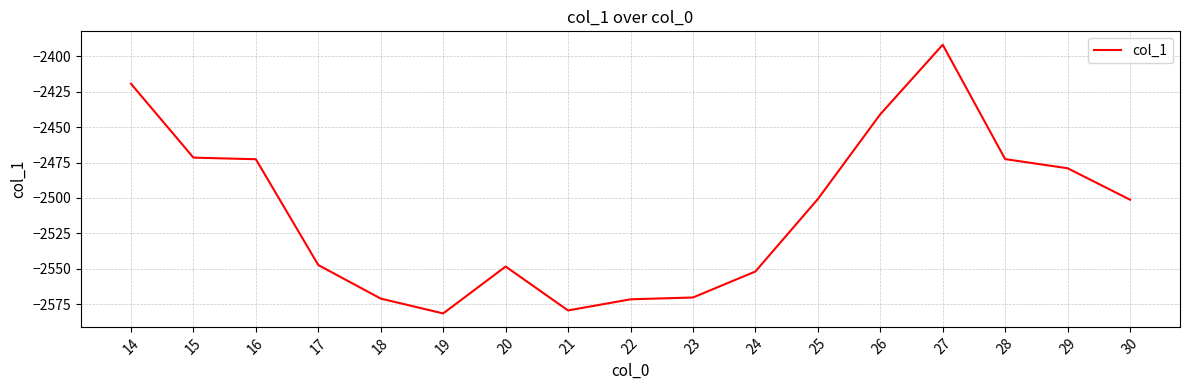

The value at 18 is -2570.9. True or false?

True